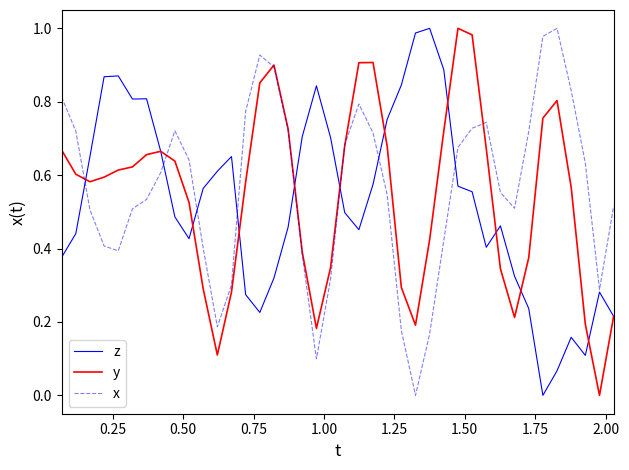

True or false: z and x cross at least once.

True